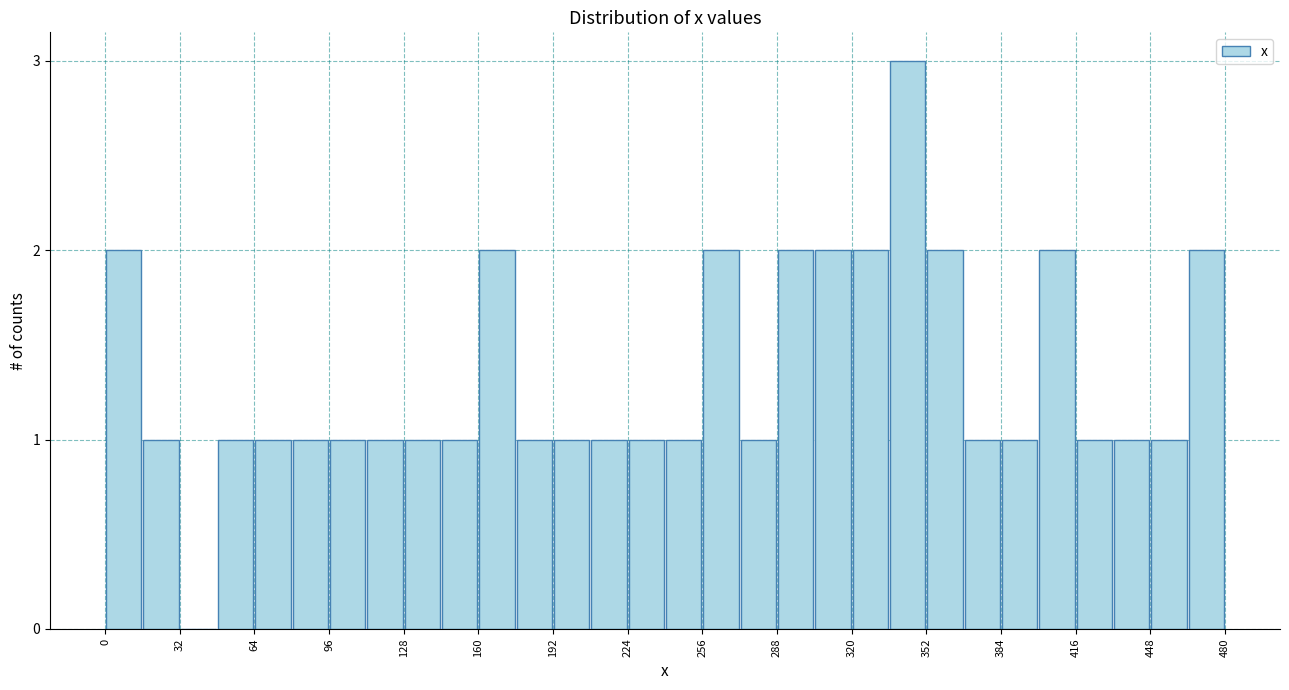

Around what value on the x-axis is the tallest bar? Give the approximate position of its centre, as read against the axis.

345